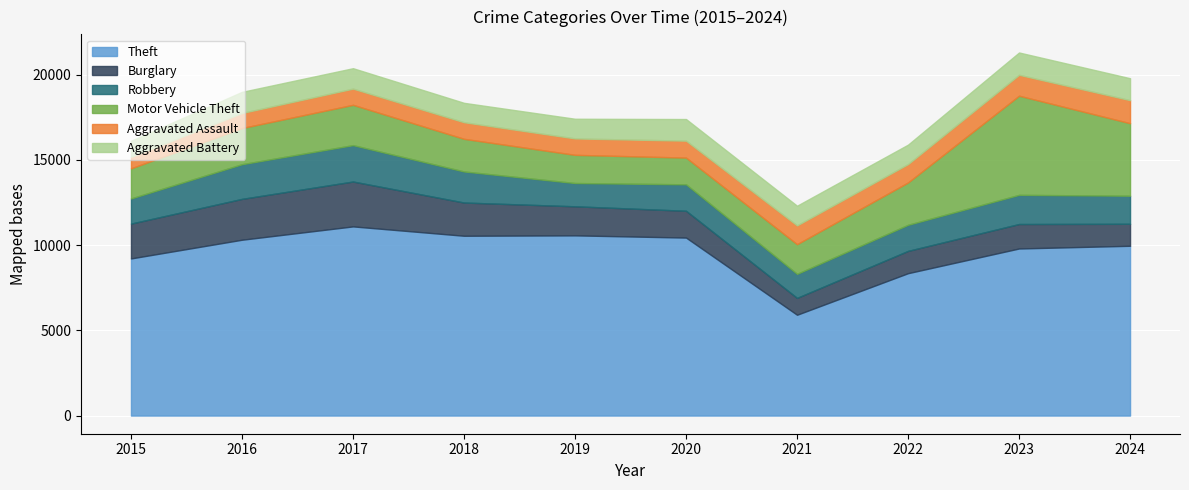

Reading right to left, what are all the values shown in this chart?

Theft: 9962	9803	8354	5915	10443	10573	10550	11099	10317	9219
Burglary: 1290	1436	1308	989	1573	1705	1949	2633	2397	2044
Robbery: 1648	1711	1531	1410	1551	1366	1823	2135	2034	1475
Motor Vehicle Theft: 4253	5817	2483	1741	1568	1653	1915	2365	2122	1766
Aggravated Assault: 1353	1227	1081	1104	994	964	975	951	884	675
Aggravated Battery: 1287	1309	1140	1153	1269	1154	1137	1198	1239	942